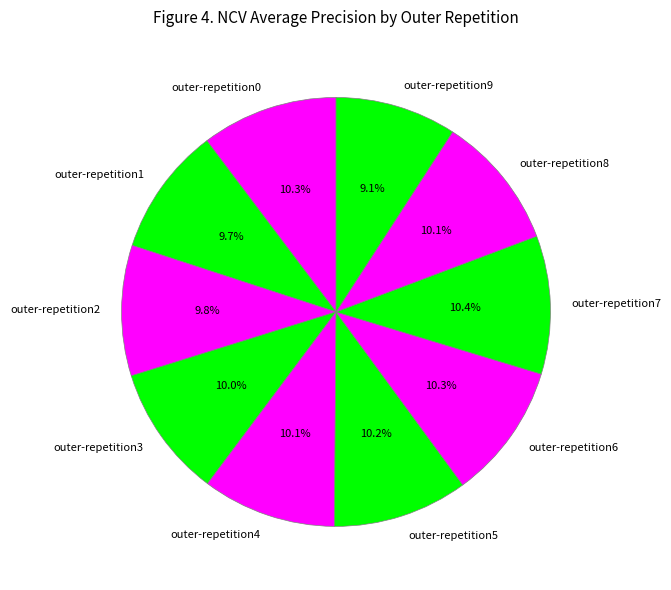

What is the smallest slice in the pie chart?

outer-repetition9